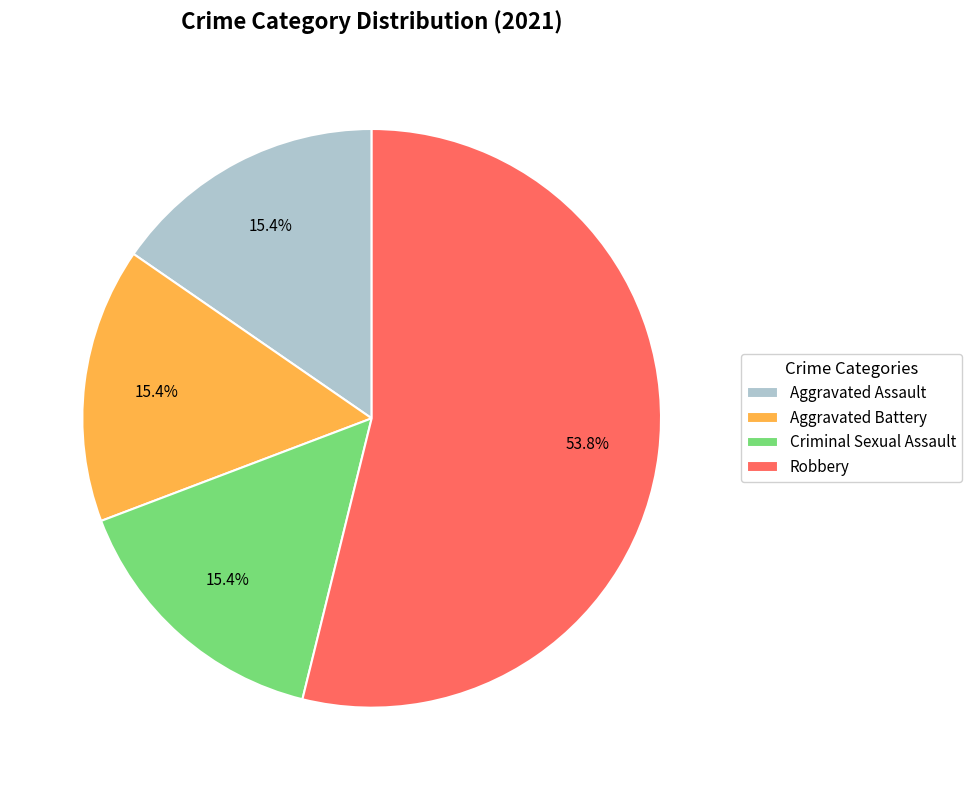

Approximately how many times larger is the value at Robbery compared to Aggravated Assault?

3.5